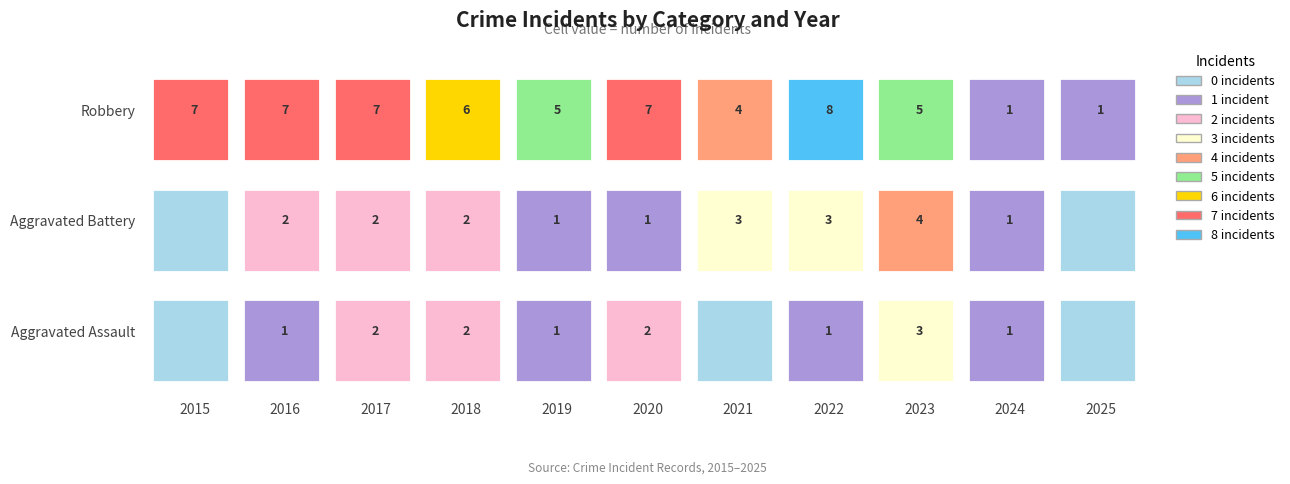

Which series has the widest spread of values?

Robbery